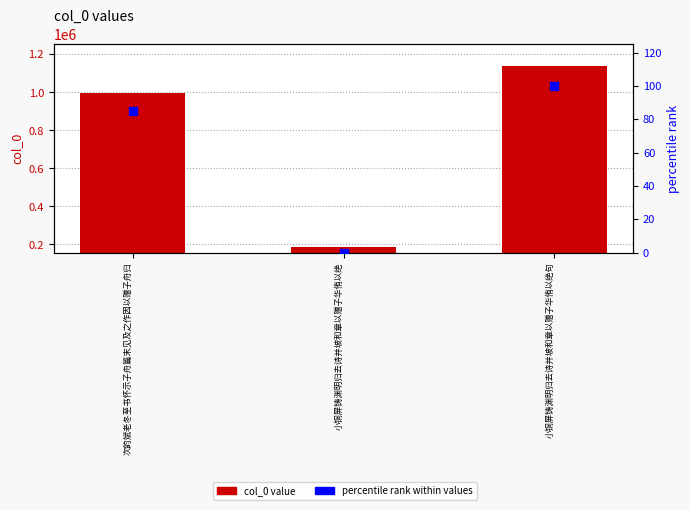

Which series contains the highest Y value?

col_0